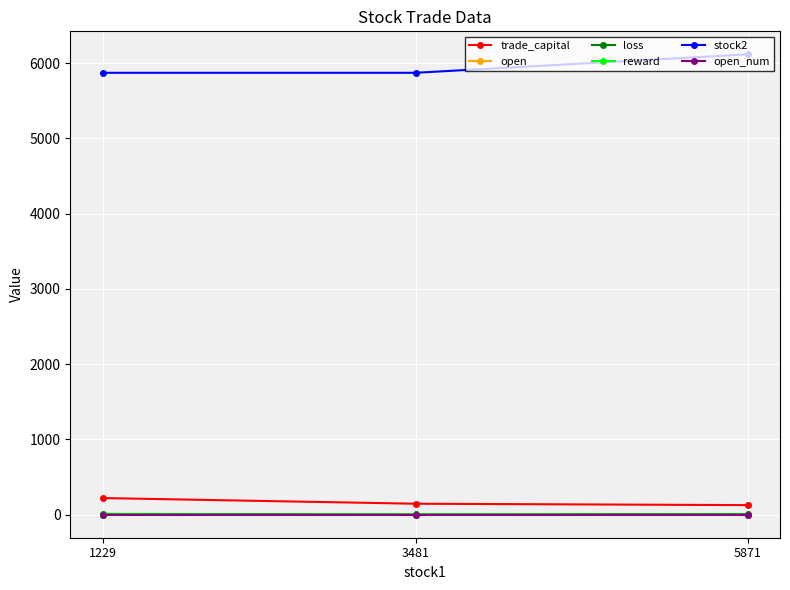

What is the sum of all stock2 values?

17858.0